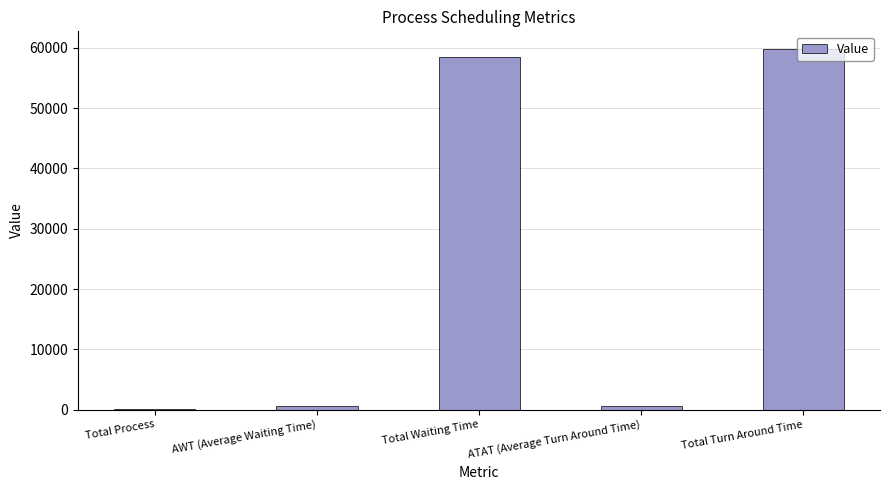

Where does the data first go above 597?

Total Waiting Time